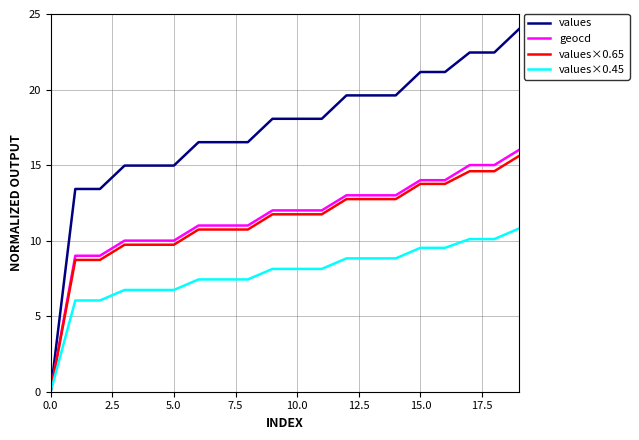

Which series has the largest total across all categories?

values